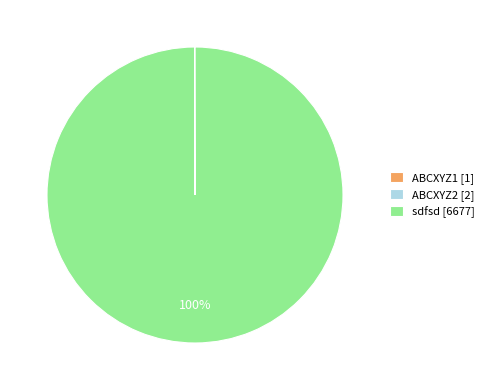

The sdfsd [6677] slice represents 91% of the pie. True or false?

False